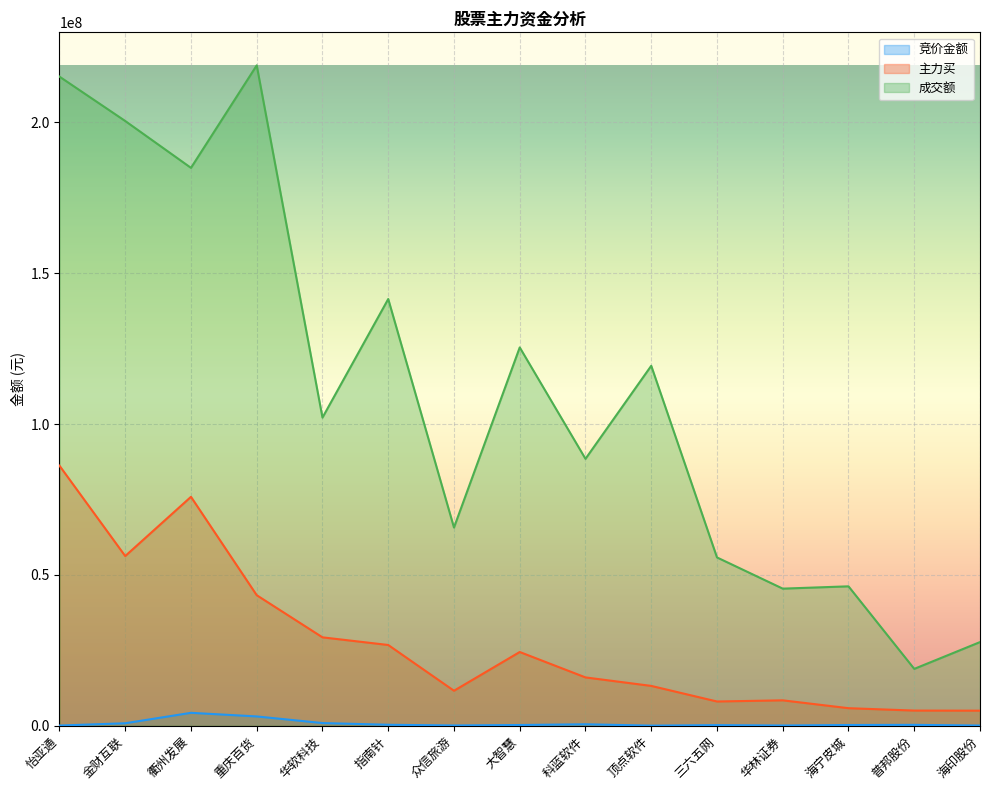

True or false: 成交额 and 主力买 cross at least once.

False